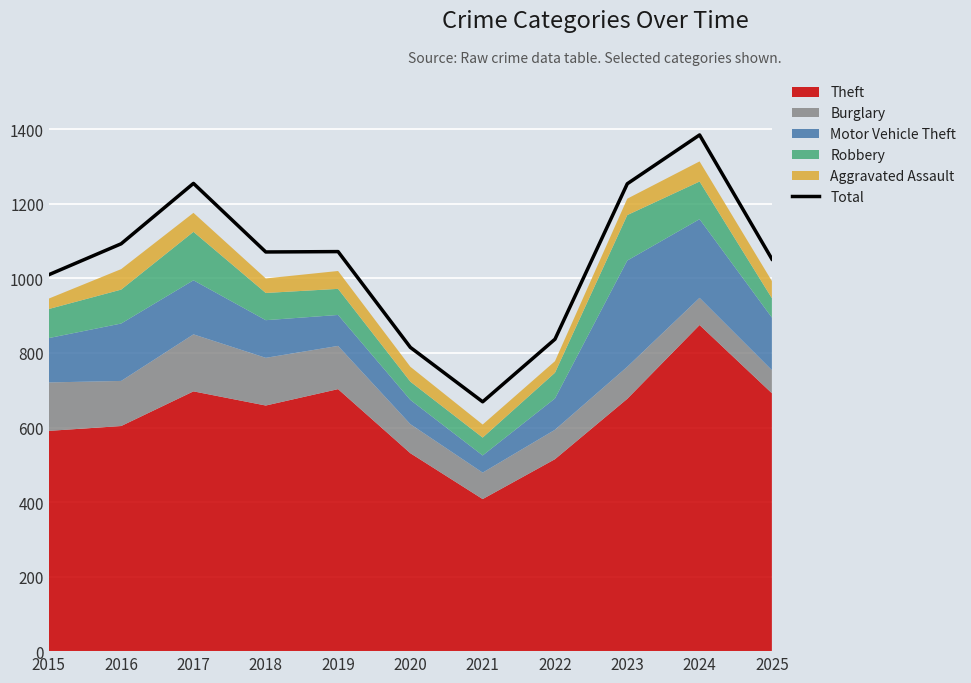

Where does the data first go above 1071?

2016